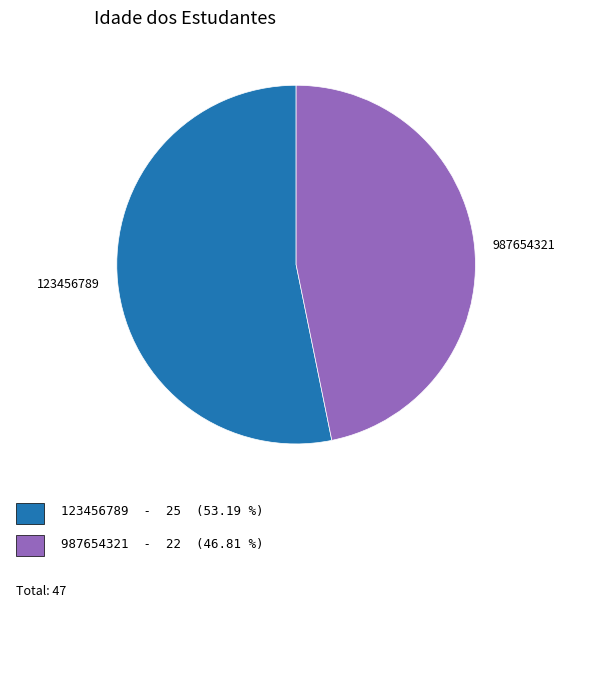

Which slice is the largest?

123456789